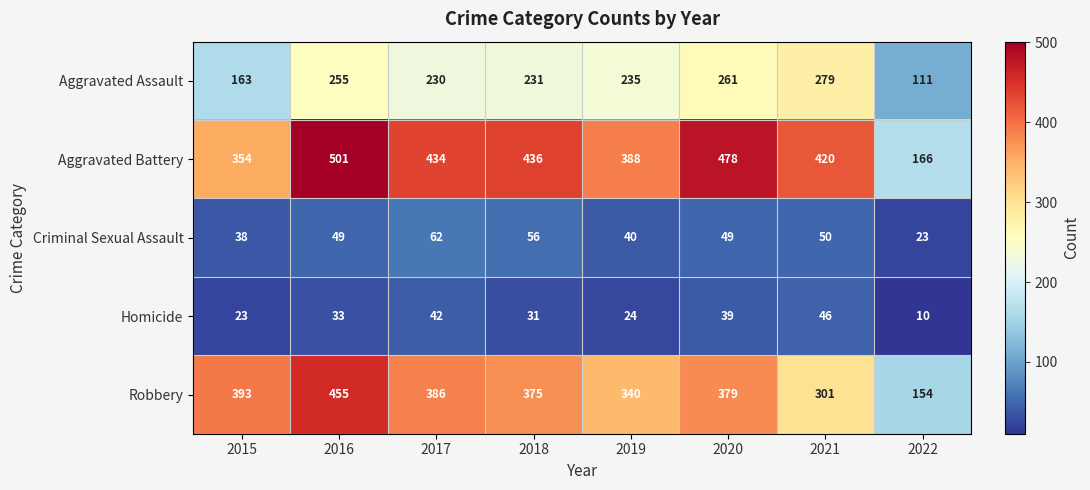

Rank the series at 2016 from highest to lowest value.

Aggravated Battery, Robbery, Aggravated Assault, Criminal Sexual Assault, Homicide